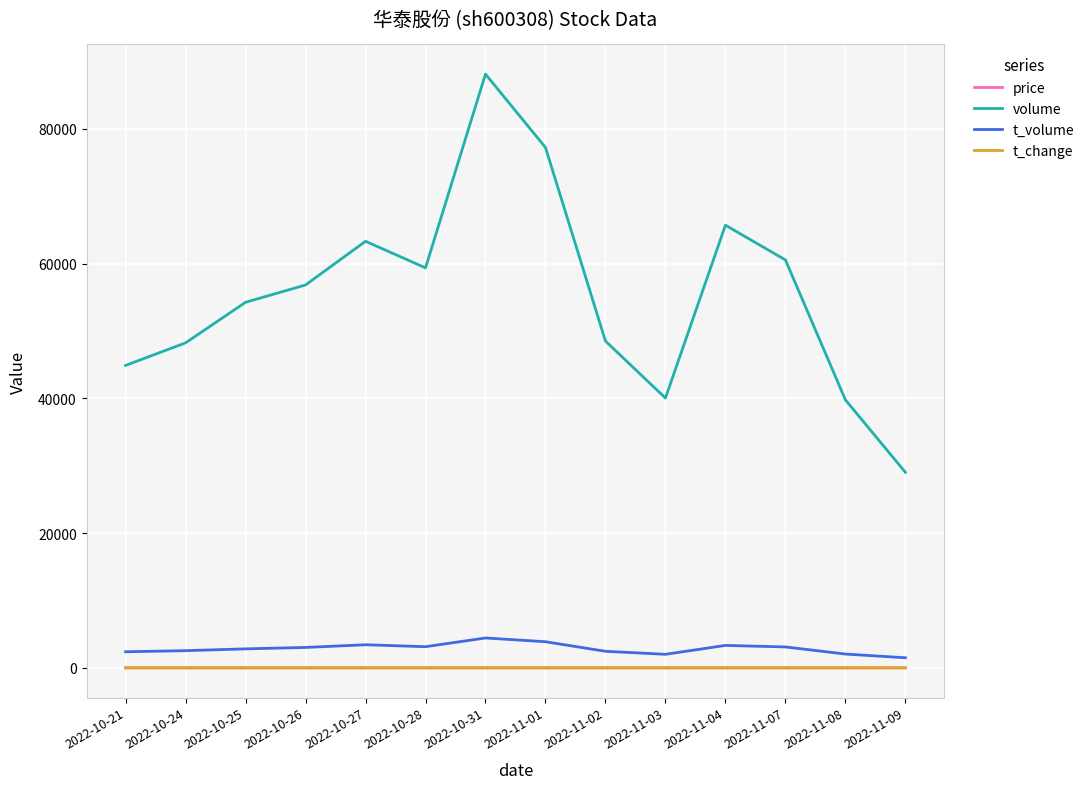

At how many categories does at least one series exceed 21908?

14